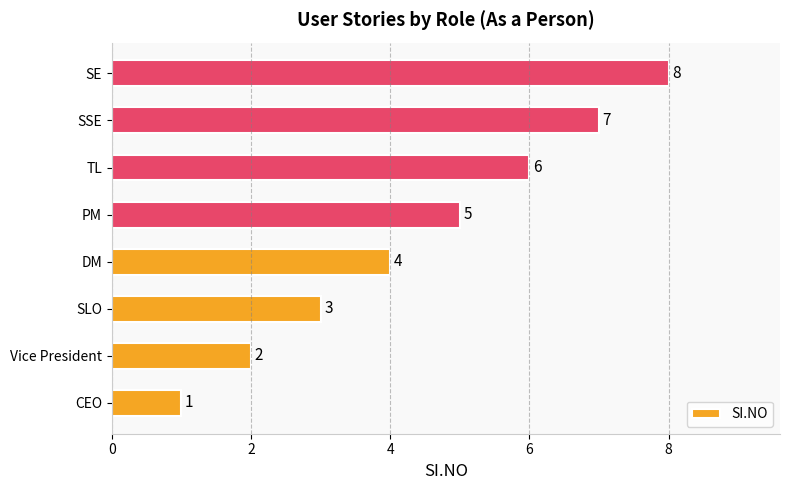

Count the values in the range 3 to 7.

5